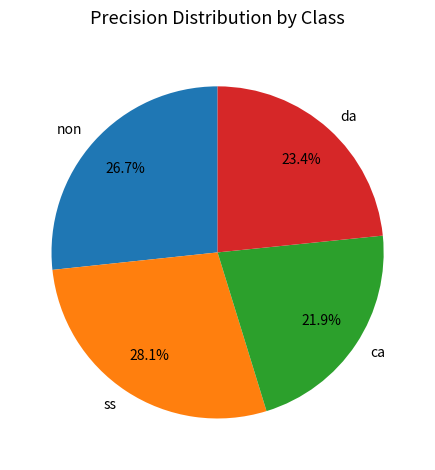

How many slices are in this pie chart?

4